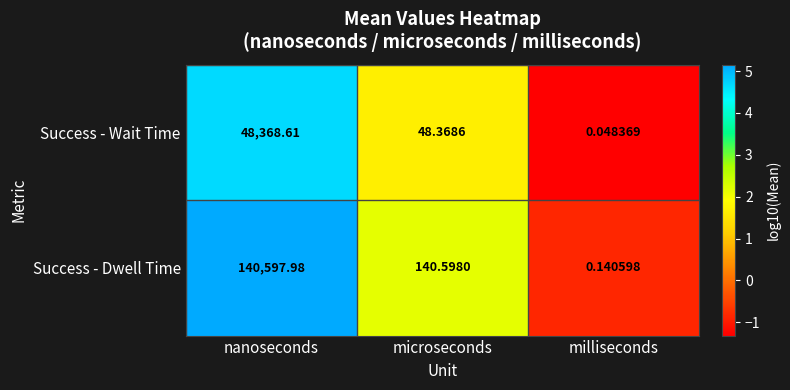

Which series changed the most between nanoseconds and microseconds?

Success - Dwell Time